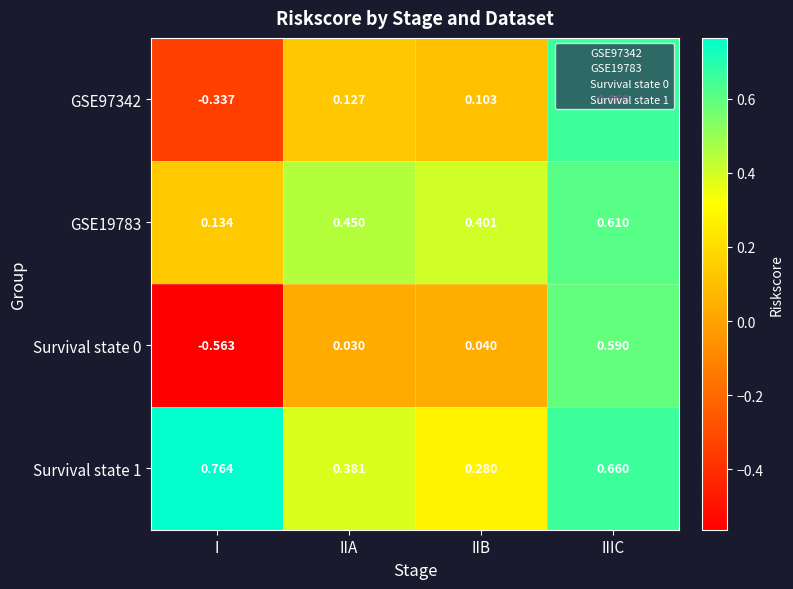

What is the difference between the highest and lowest values at I?

1.3